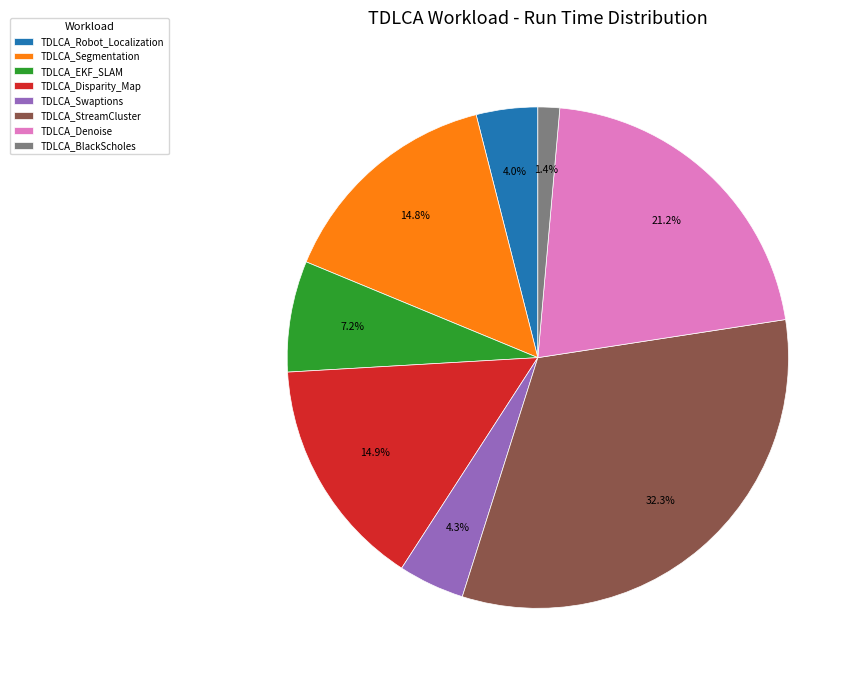

To the nearest percent, what is the average slice percentage?

12%